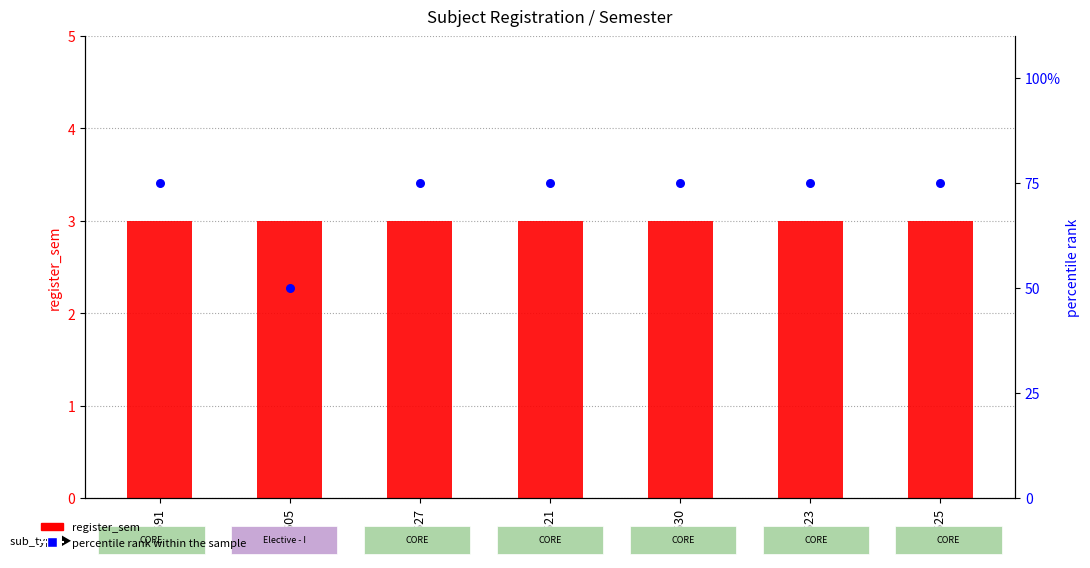

What is the total value across all series at CH591?

78